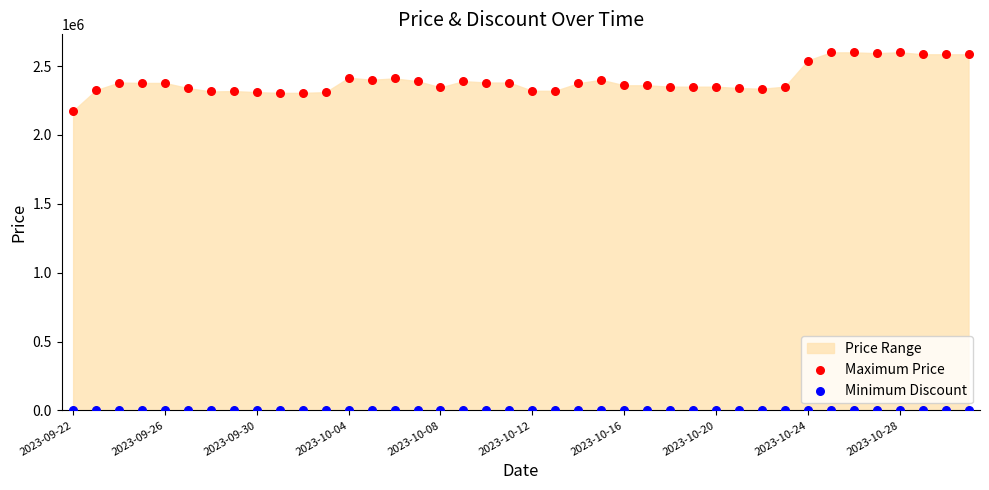

Across all series, what Y value is closest to 1300000?

2175000